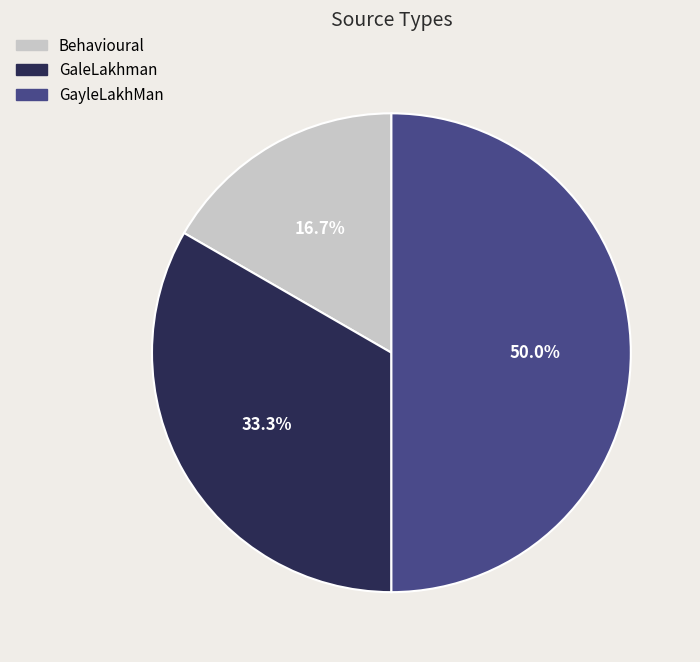

Combined, what portion of the pie is GaleLakhman and GayleLakhMan?

83.3%